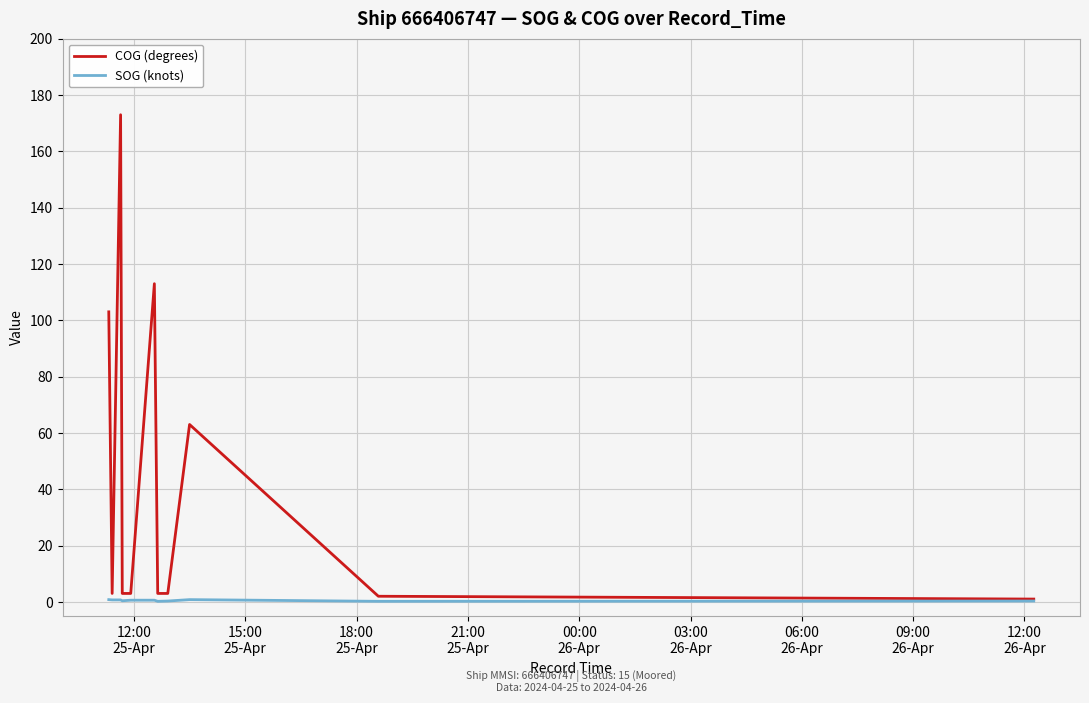

Which series has the largest total across all categories?

COG (degrees)